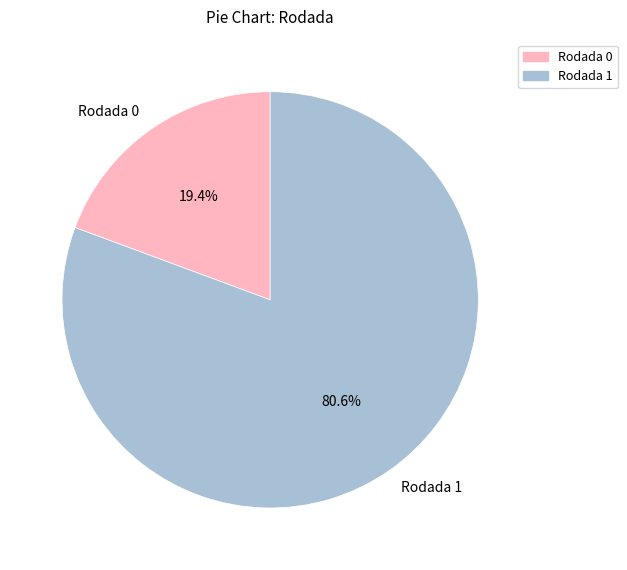

Do Rodada 0 and Rodada 1 together represent more than half of the pie?

Yes